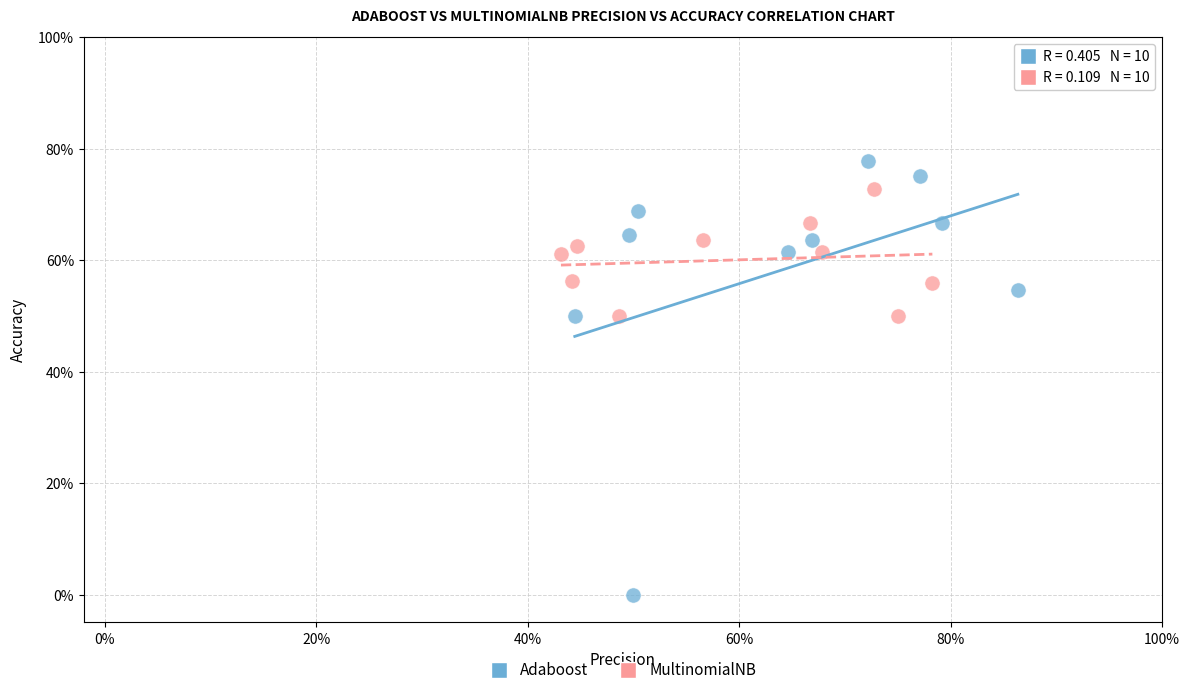

Which series contains the highest Y value?

Adaboost